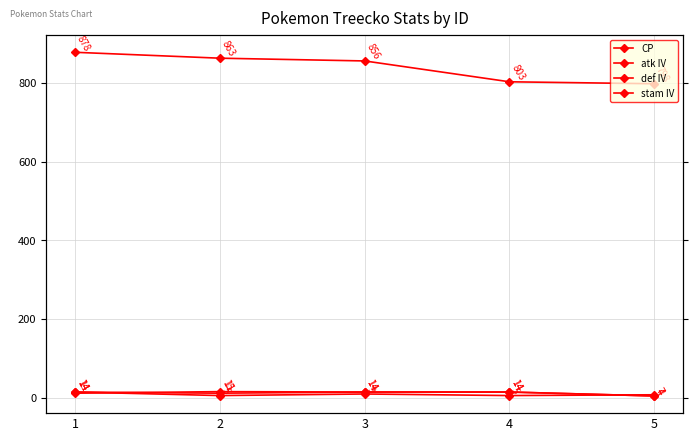

How many def IV values are between 11 and 14?

4